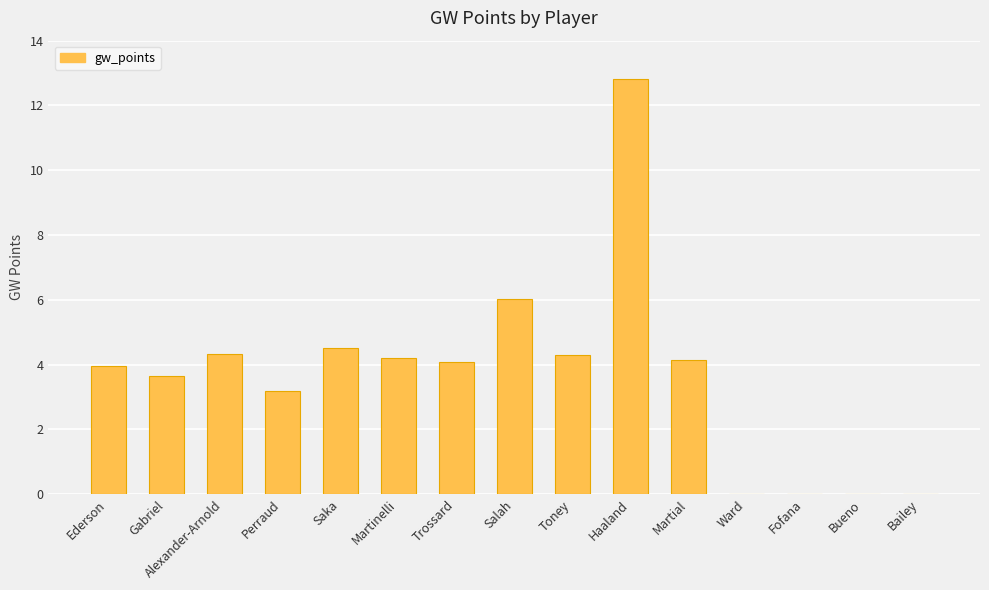

What is the greatest value displayed?

12.8